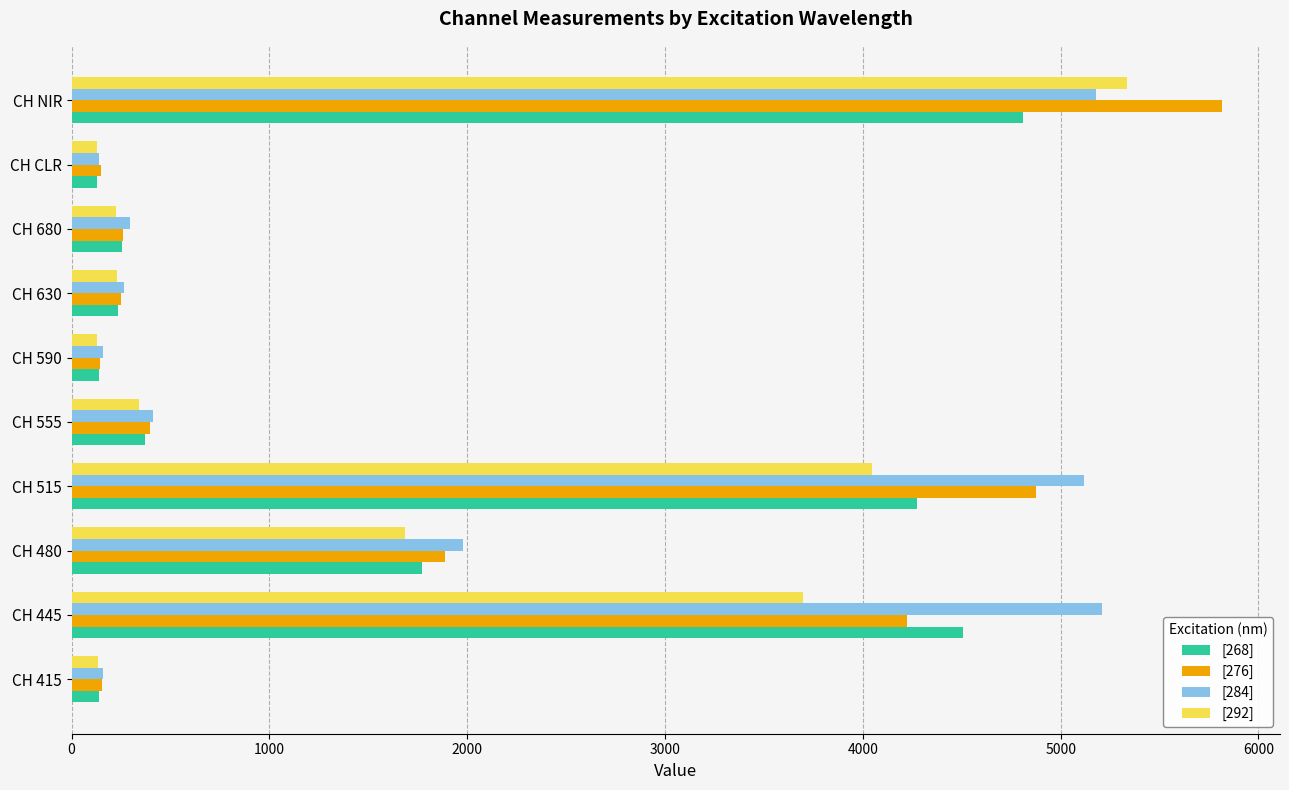

Which series has the largest range (max minus min)?

[276]